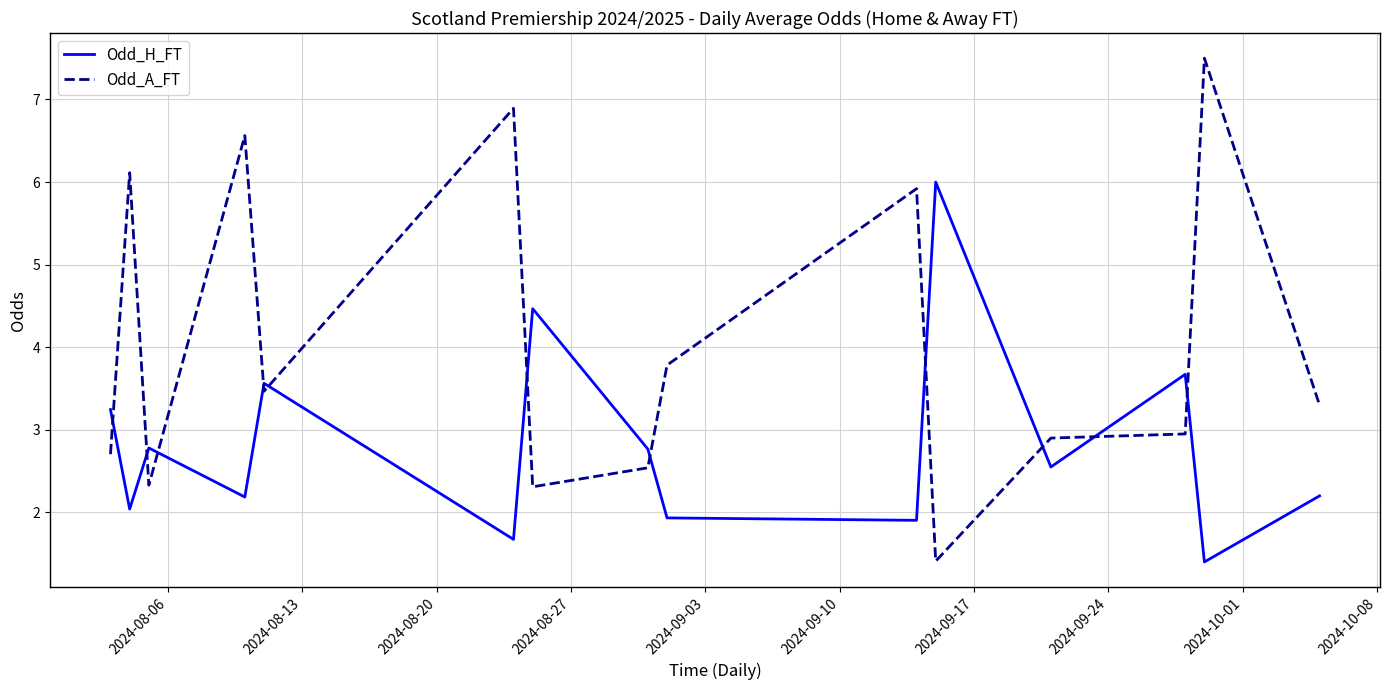

Which series has the widest spread of values?

Odd_A_FT